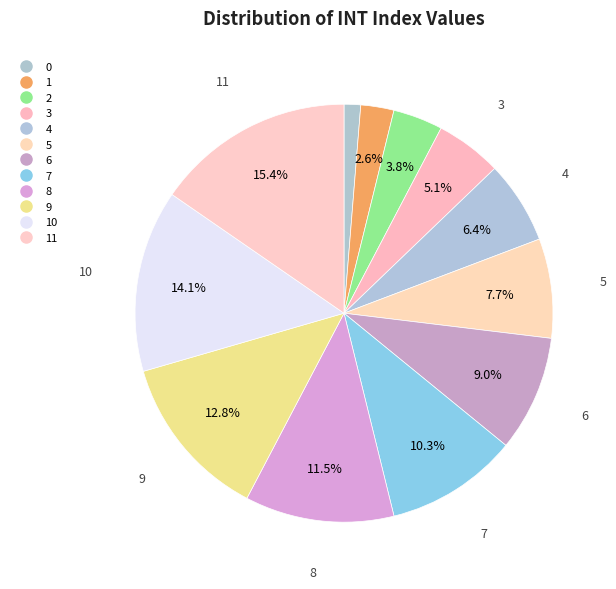

How many segments does this pie chart have?

12